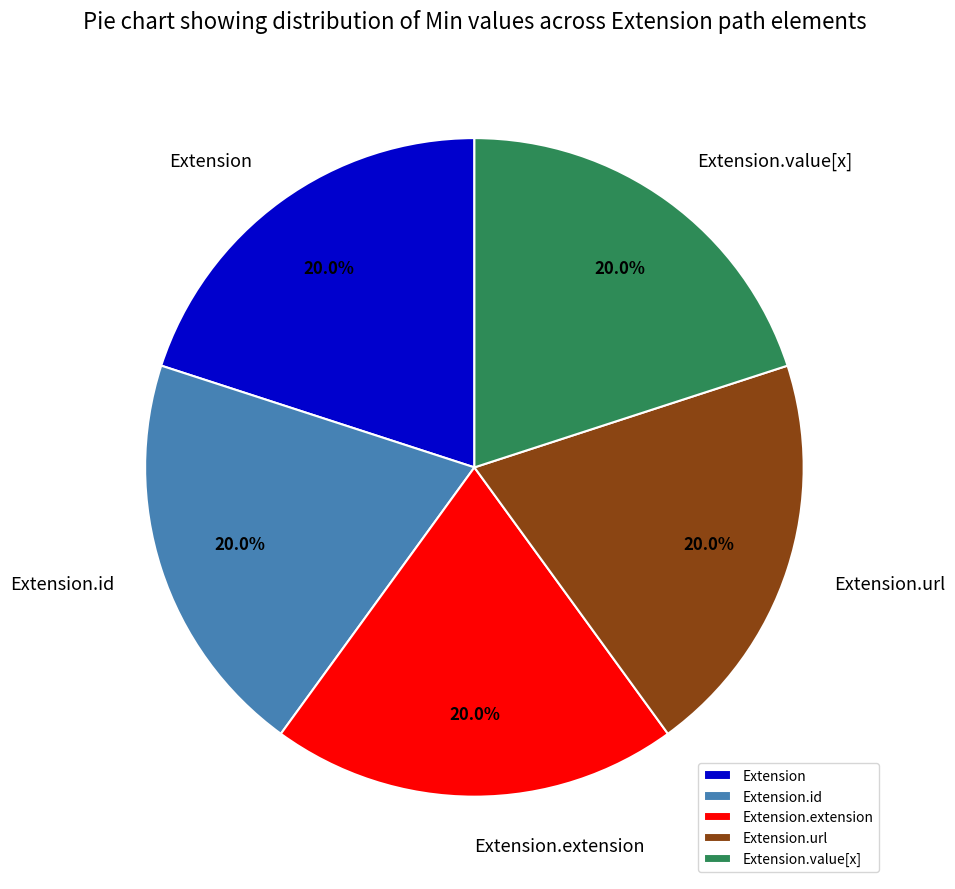

What portion of the pie excludes Extension?

80.0%